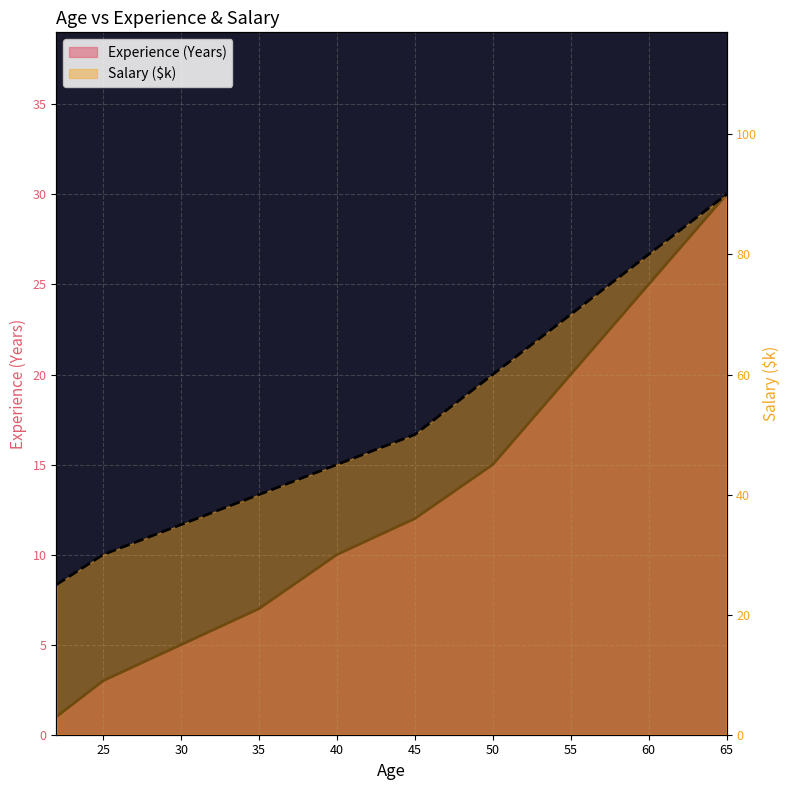

Reading right to left, list all the values displayed in this chart.

Experience (Years): 30	25	20	15	12	10	7	5	3	1
Salary ($): 90	80	70	60	50	45	40	35	30	25